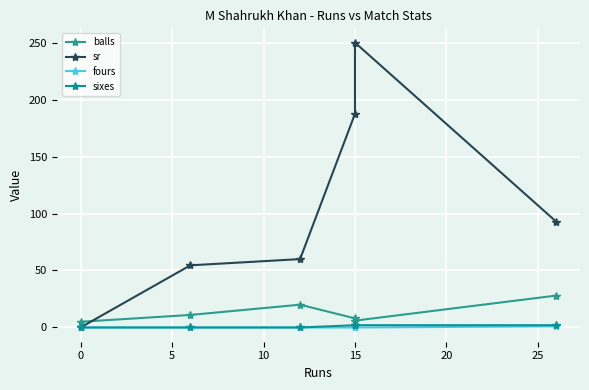

How many values in the sixes series are below 2?

3